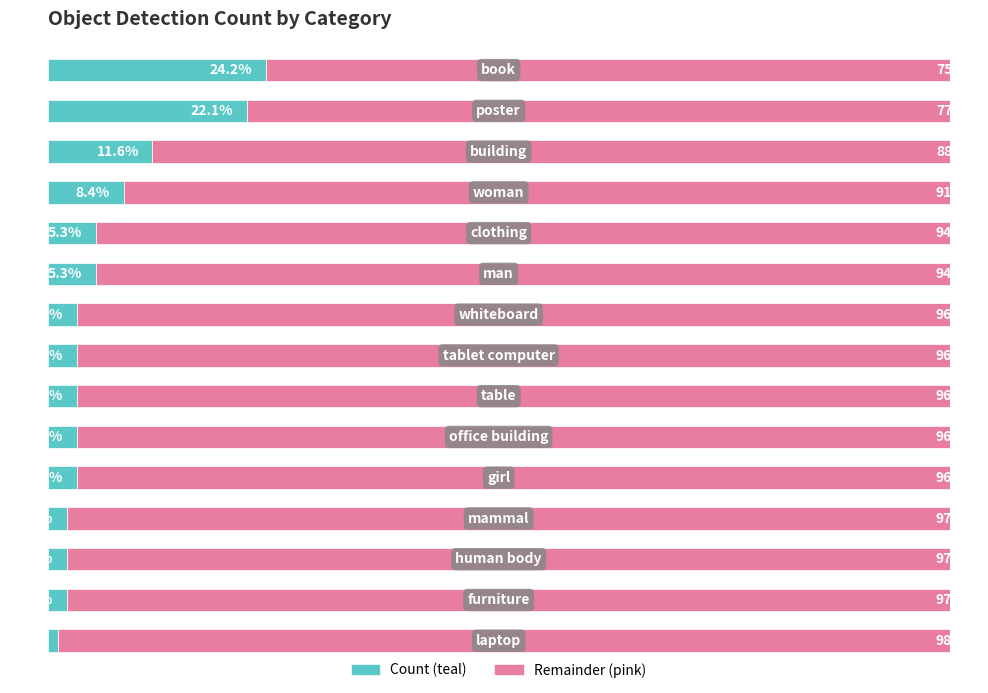

The value of count at 11 is 2.1. True or false?

True